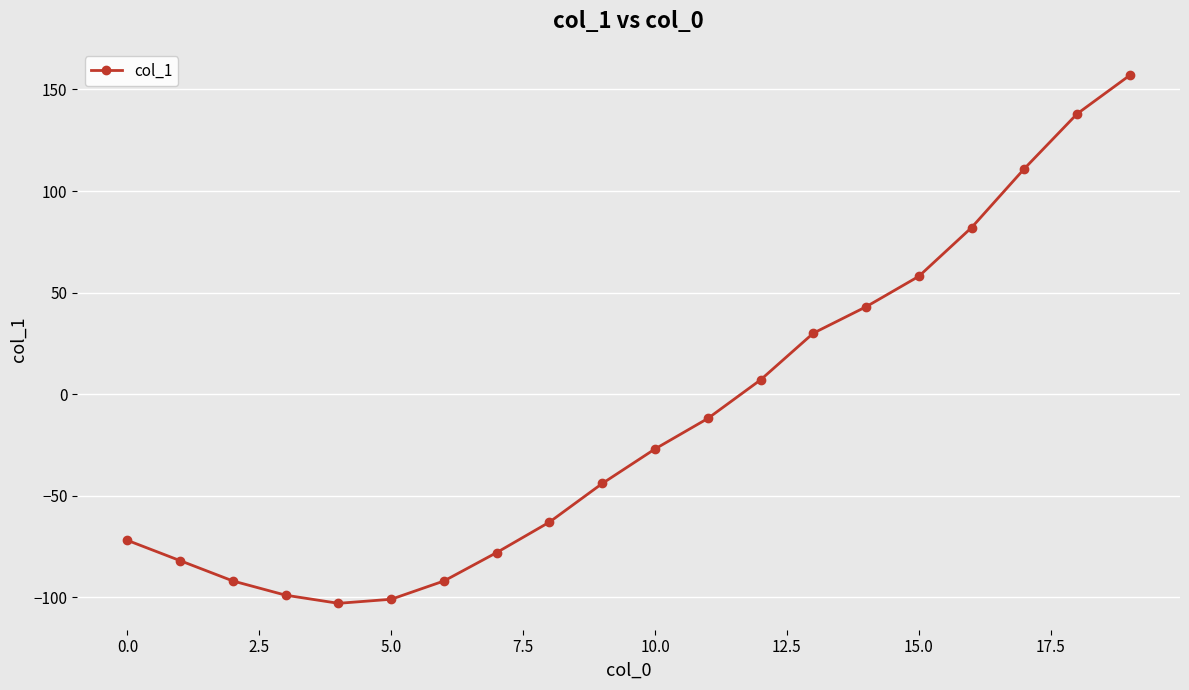

What is the average value?

-12